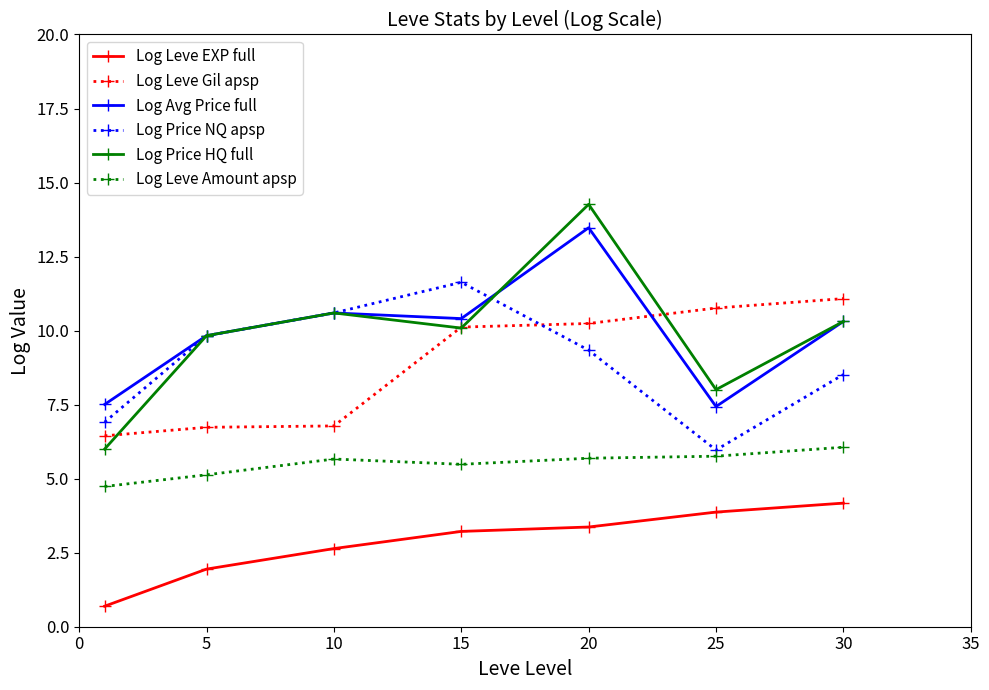

What is the maximum value shown in the chart?

14.3